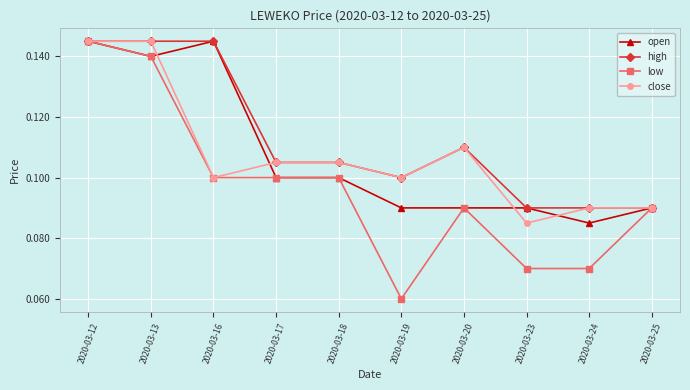

Between 2020-03-16 and 2020-03-20, which series saw the biggest shift?

open